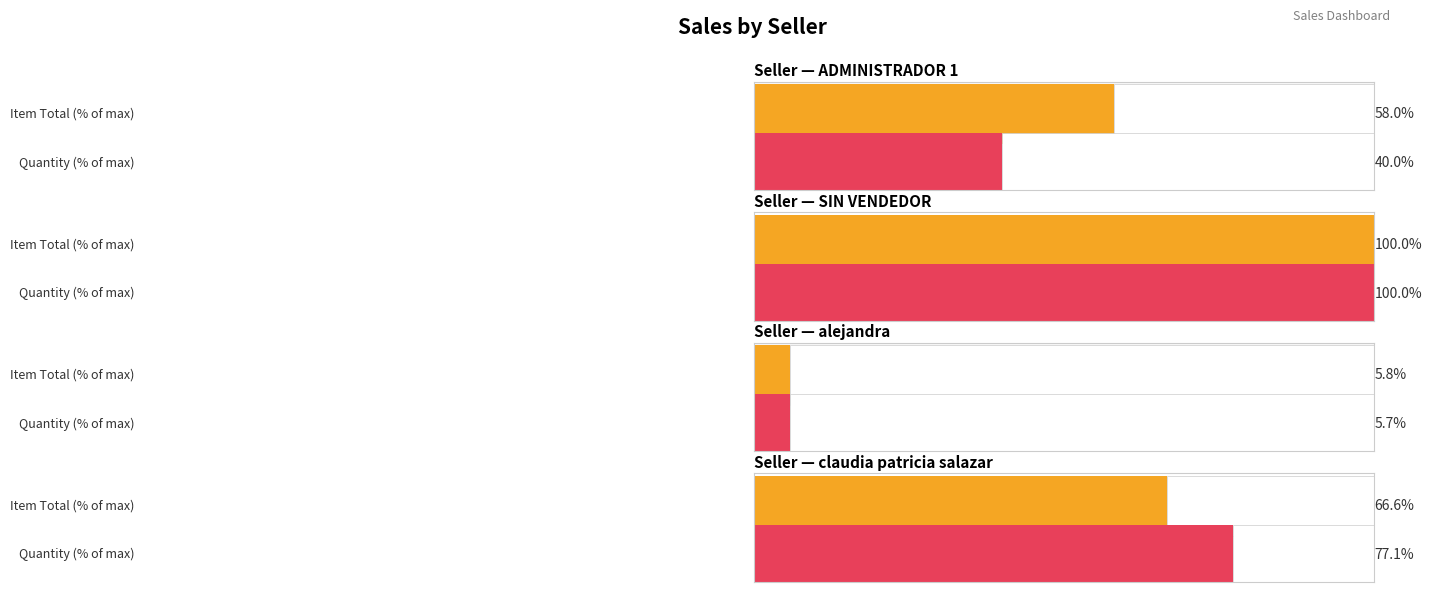

List the series in order of their peak value, highest first.

item_total, item_quantity